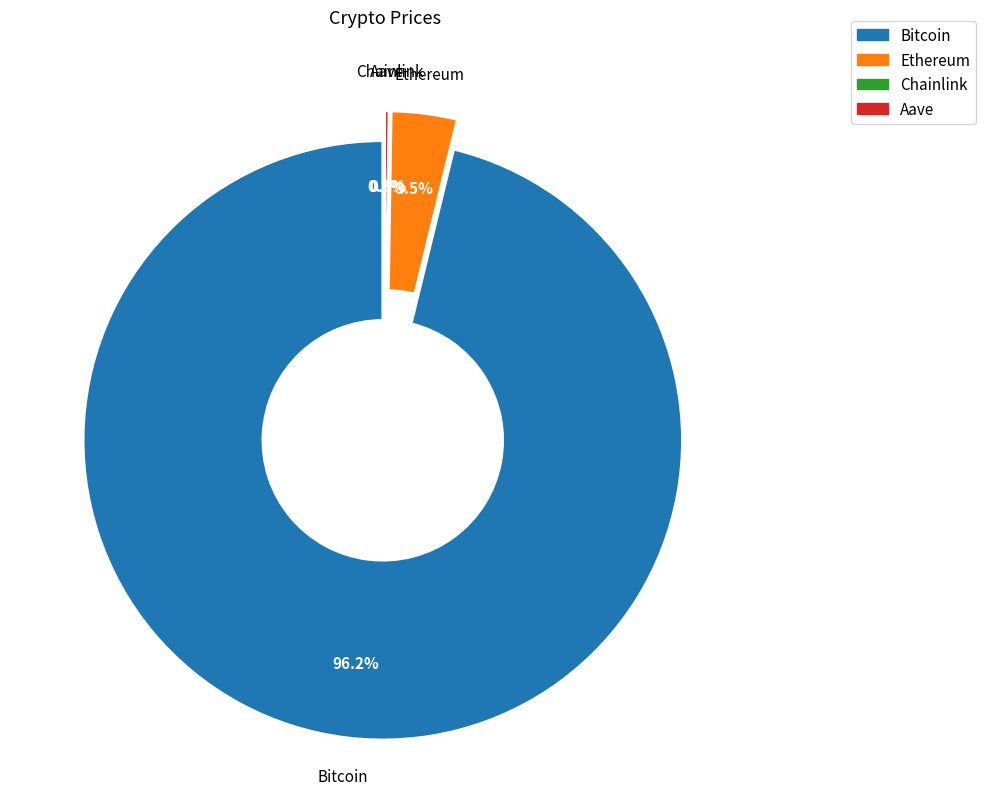

True or false: Bitcoin accounts for 91% of the total.

False